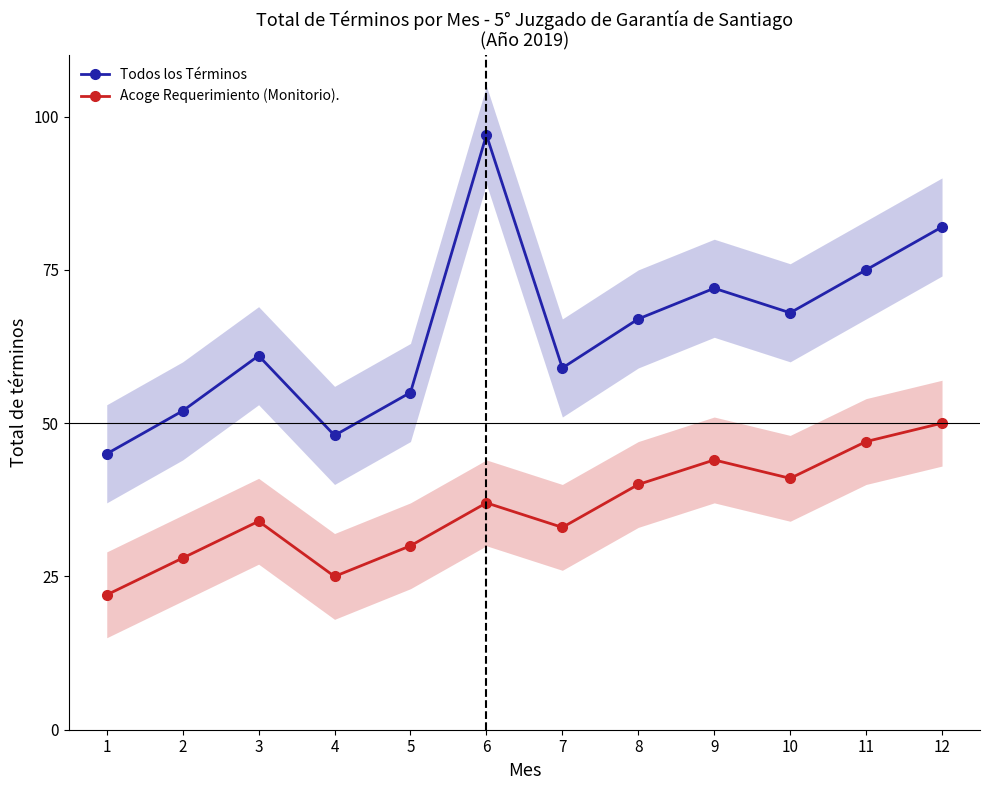

Reading left to right, transcribe all the data shown in this chart.

Todos los Términos: 1=45	2=52	3=61	4=48	5=55	6=97	7=59	8=67	9=72	10=68	11=75	12=82
Acoge Requerimiento (Monitorio).: 1=22	2=28	3=34	4=25	5=30	6=37	7=33	8=40	9=44	10=41	11=47	12=50